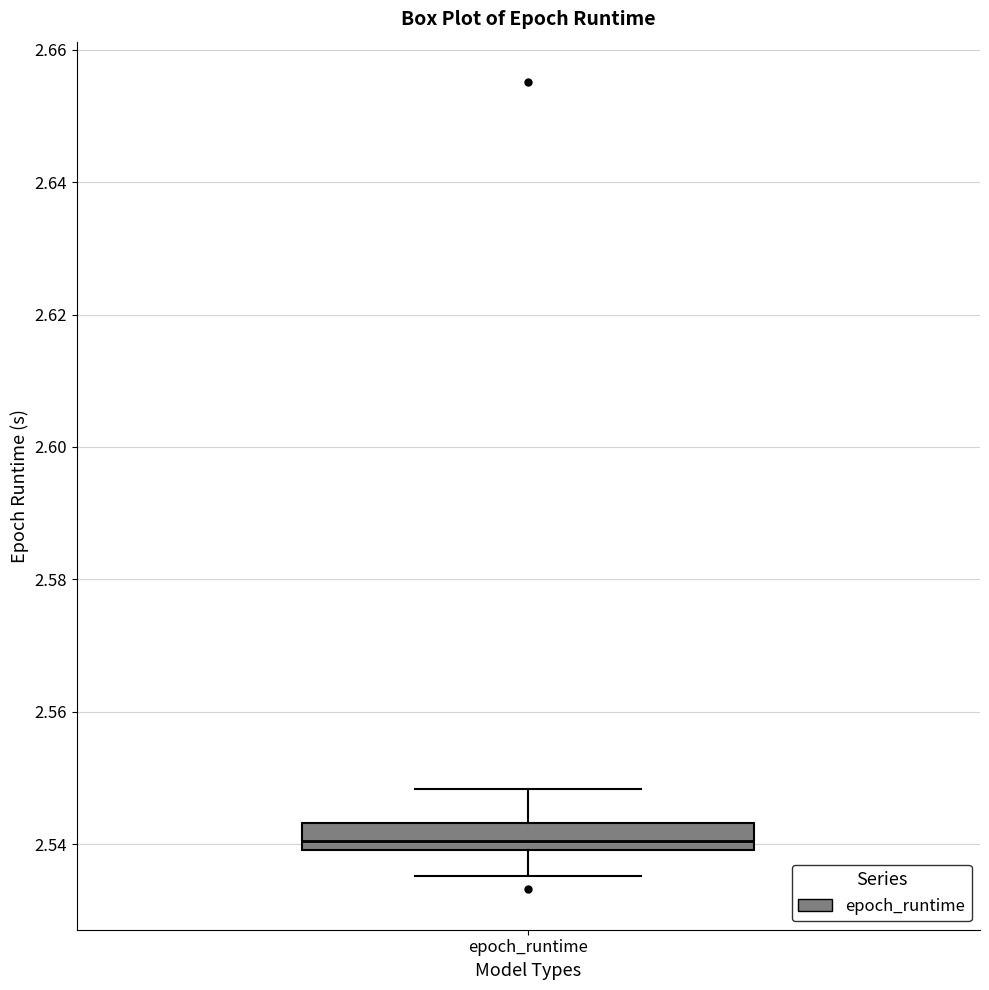

Where does the lower whisker of the box for epoch_runtime end on the y-axis? The values are not printed on the chart, so give them approximately, as read against the axis.

2.536